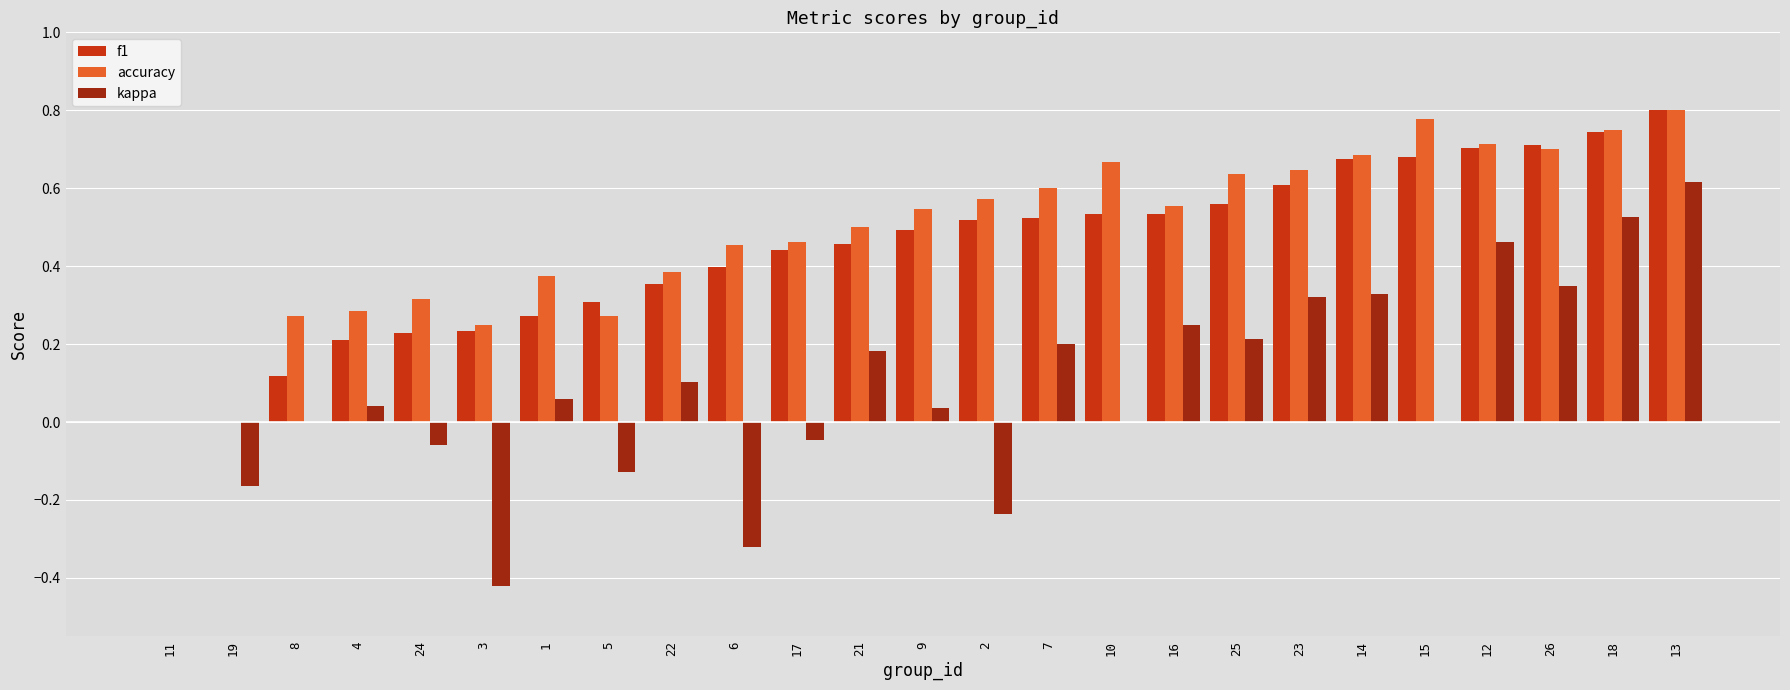

Which series has the widest spread of values?

kappa